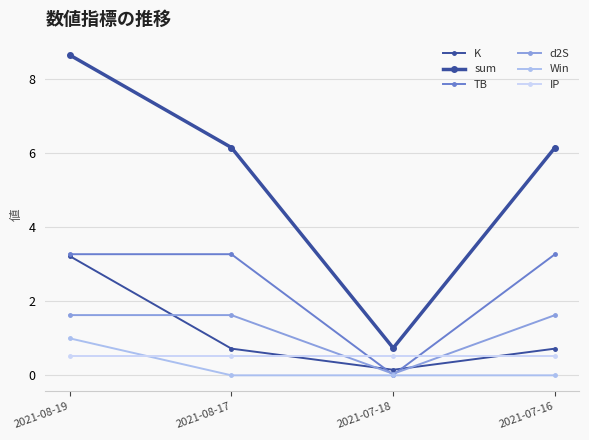

Does the chart have visible grid lines?

Yes